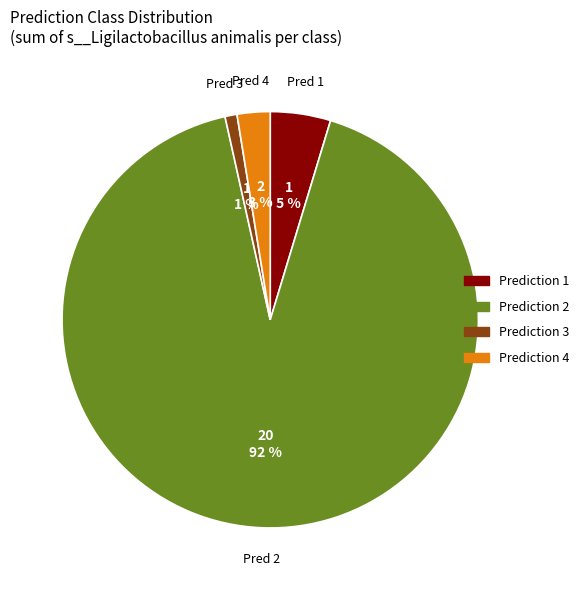

Count the number of slices in the pie.

4